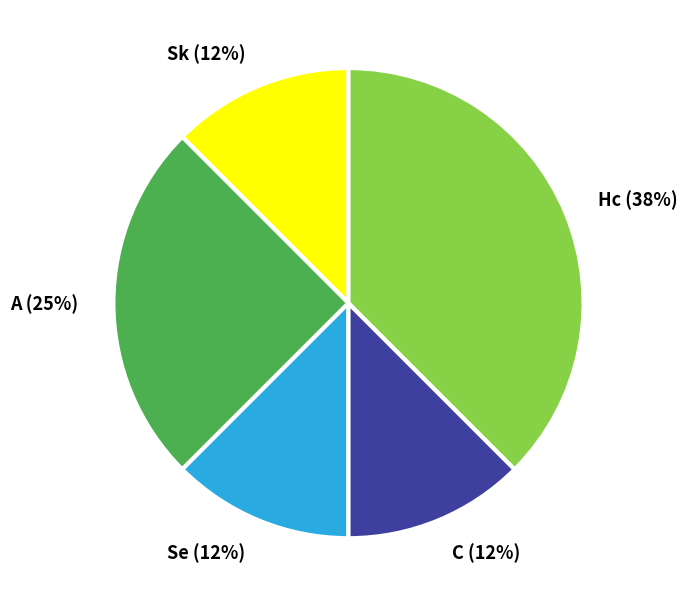

Does Se represent more than half of the total?

No